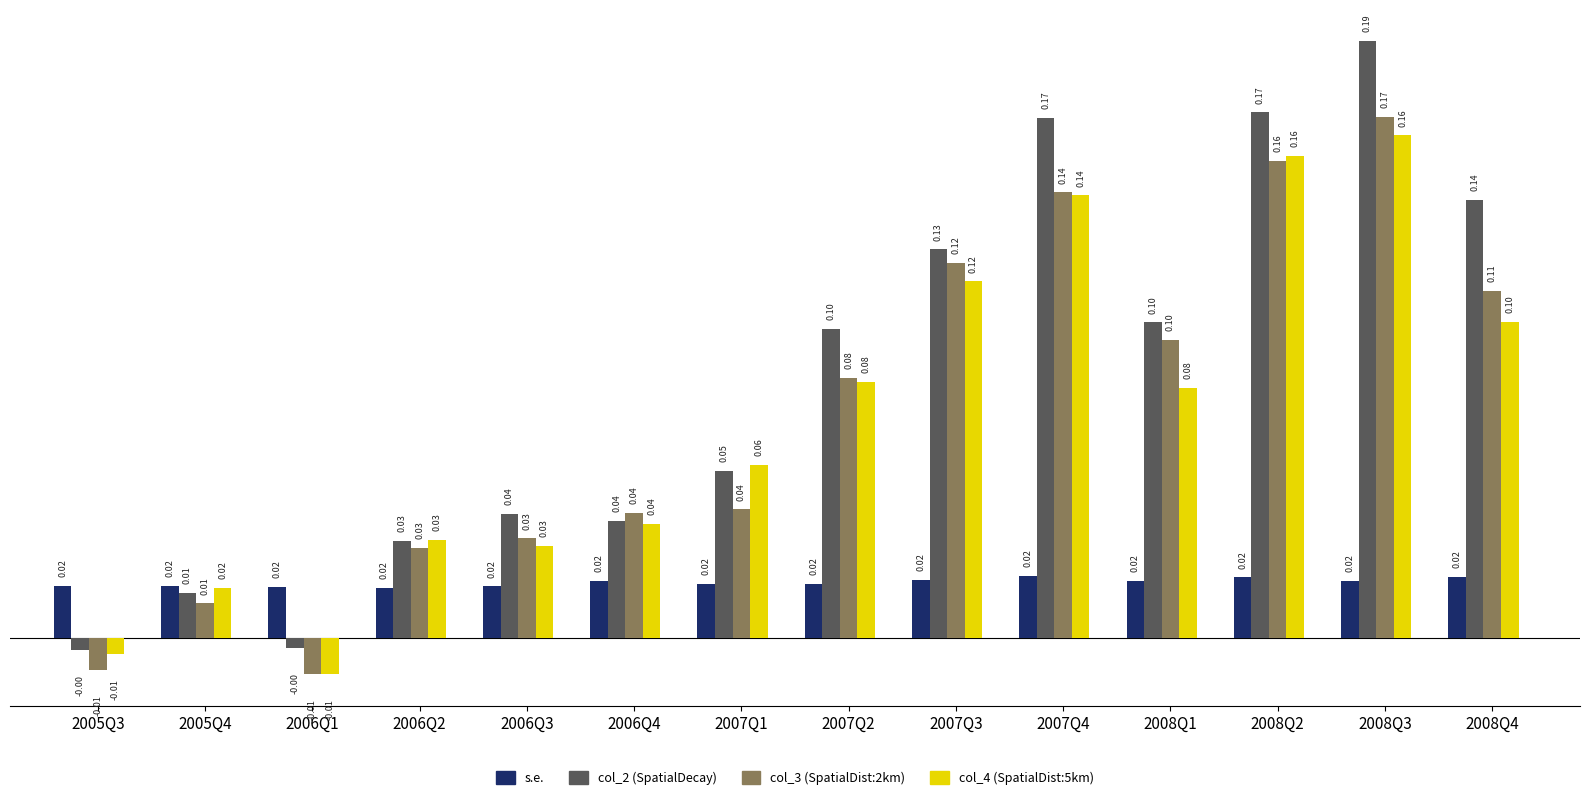

Are the bars grouped side by side (vs. stacked)?

Yes